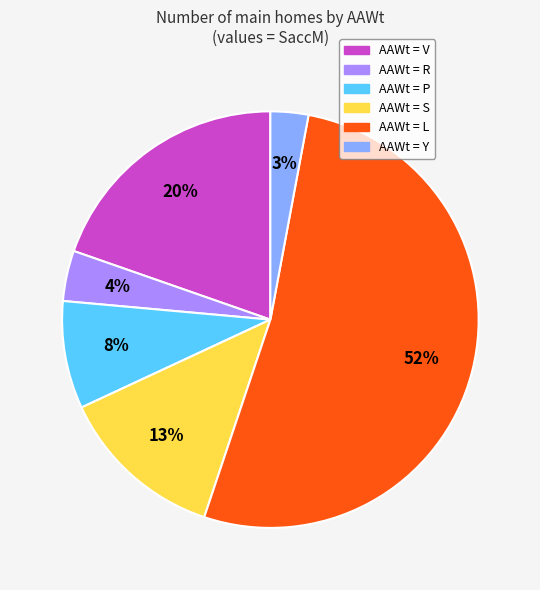

Is there a majority slice in this chart?

Yes